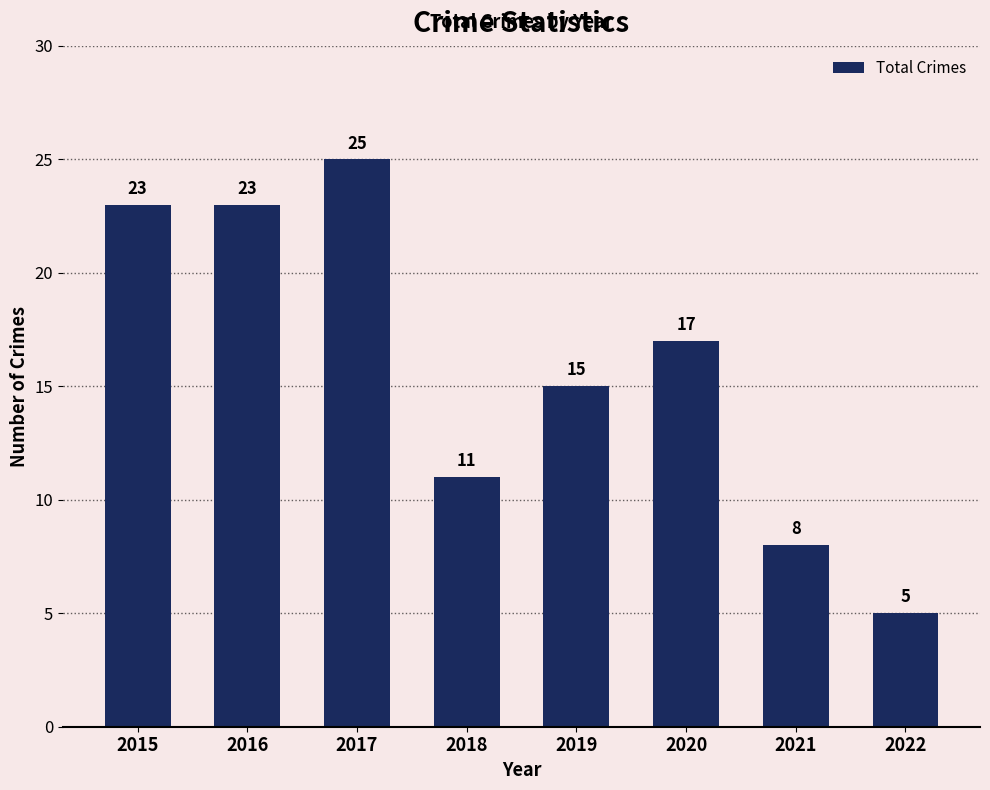

Which category has the highest value across all series?

2017